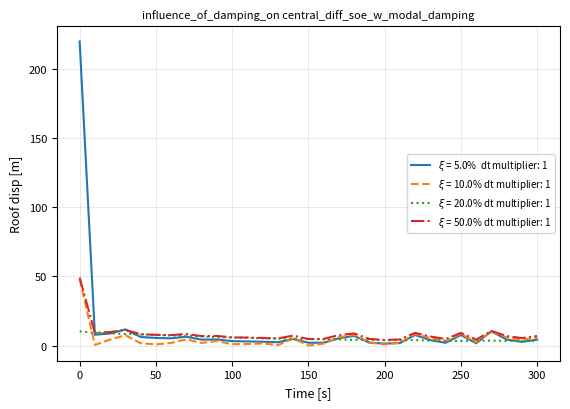

What is the greatest value displayed?

219.5